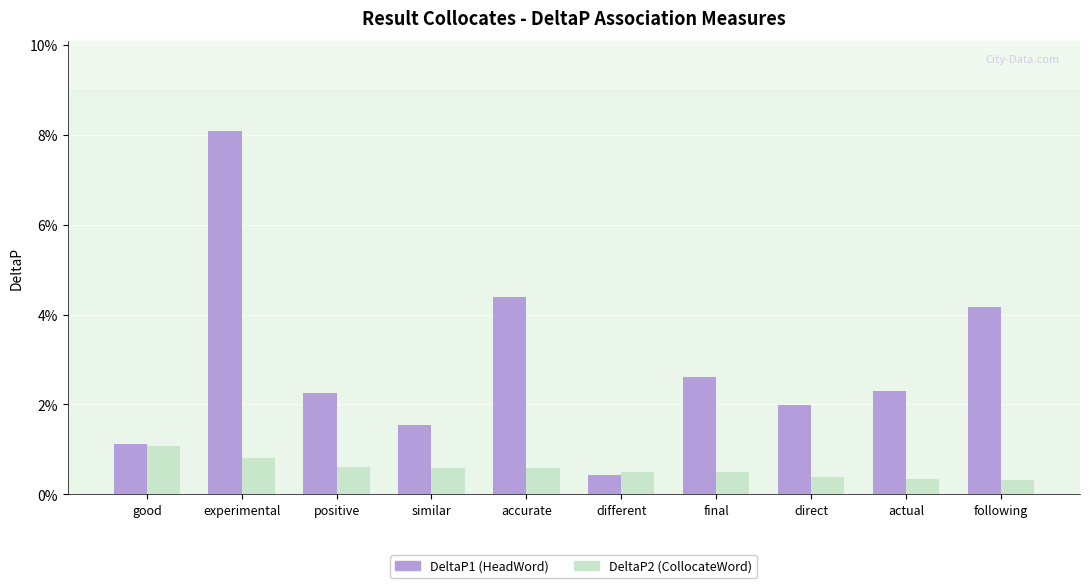

Are the bars grouped side by side (vs. stacked)?

Yes